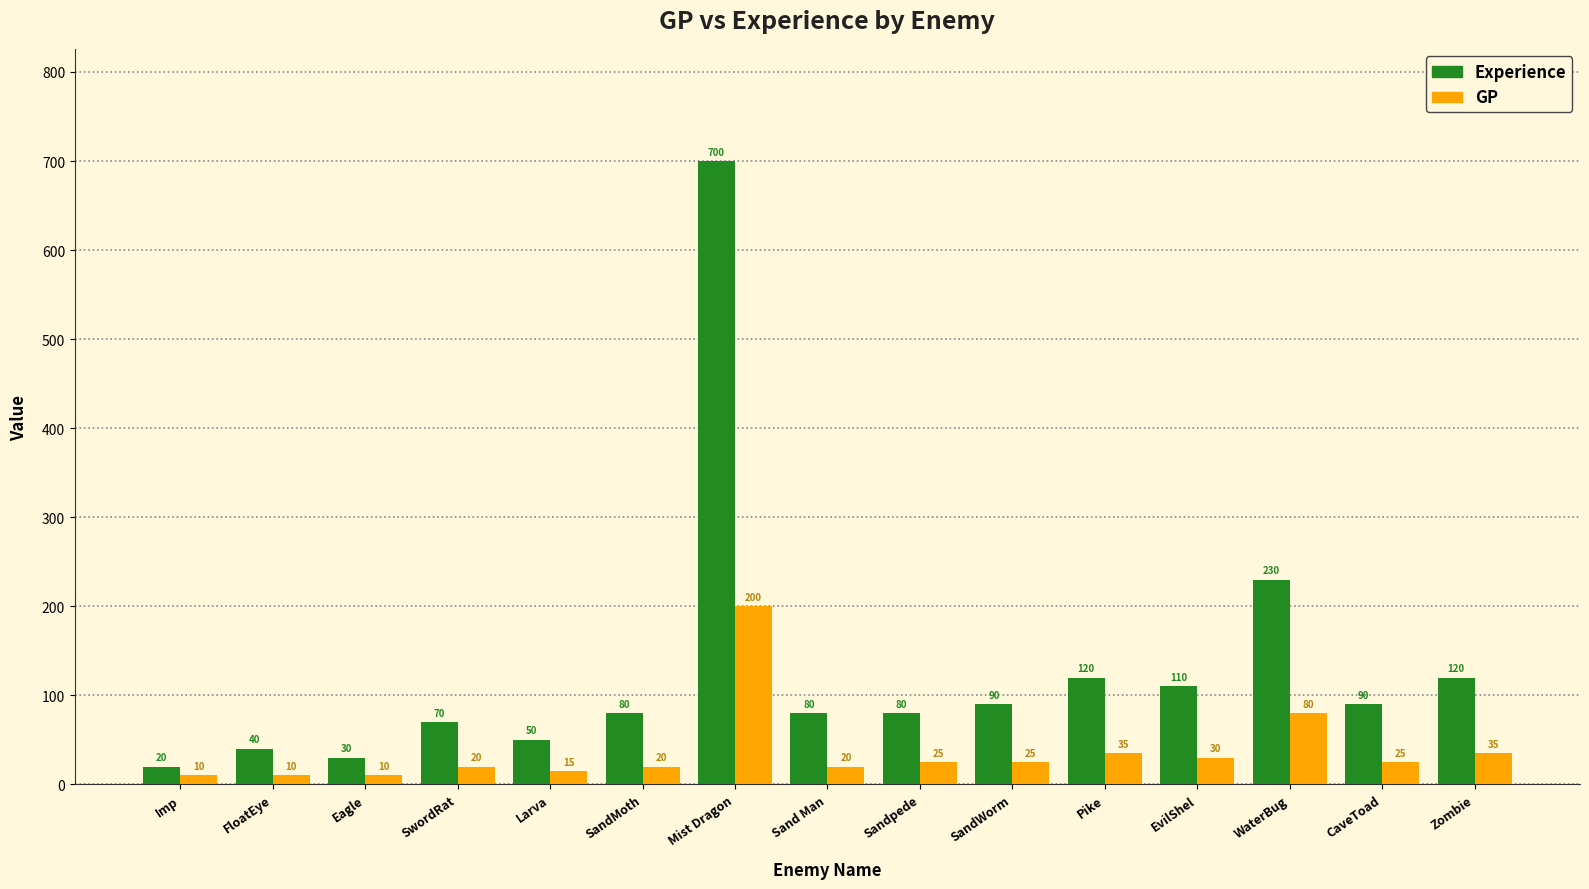

Reading right to left, what are all the values shown in this chart?

Experience: 120	90	230	110	120	90	80	80	700	80	50	70	30	40	20
GP: 35	25	80	30	35	25	25	20	200	20	15	20	10	10	10